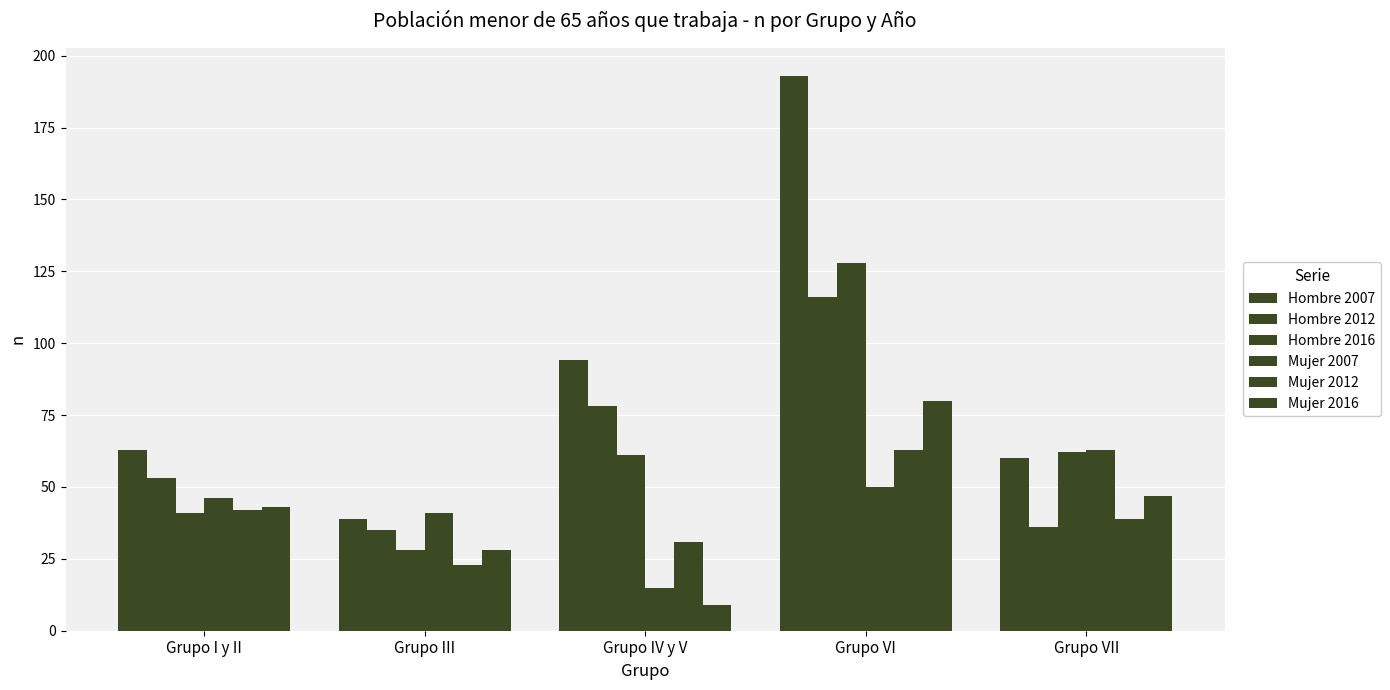

What is the total value across all series at Grupo I y II?

288